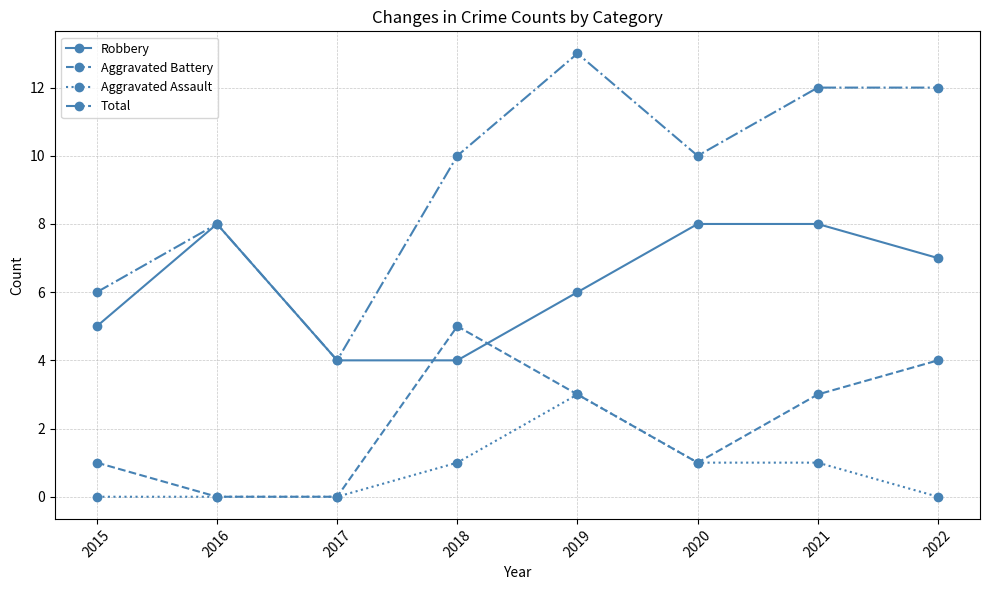

True or false: Total and Aggravated Assault cross at least once.

False